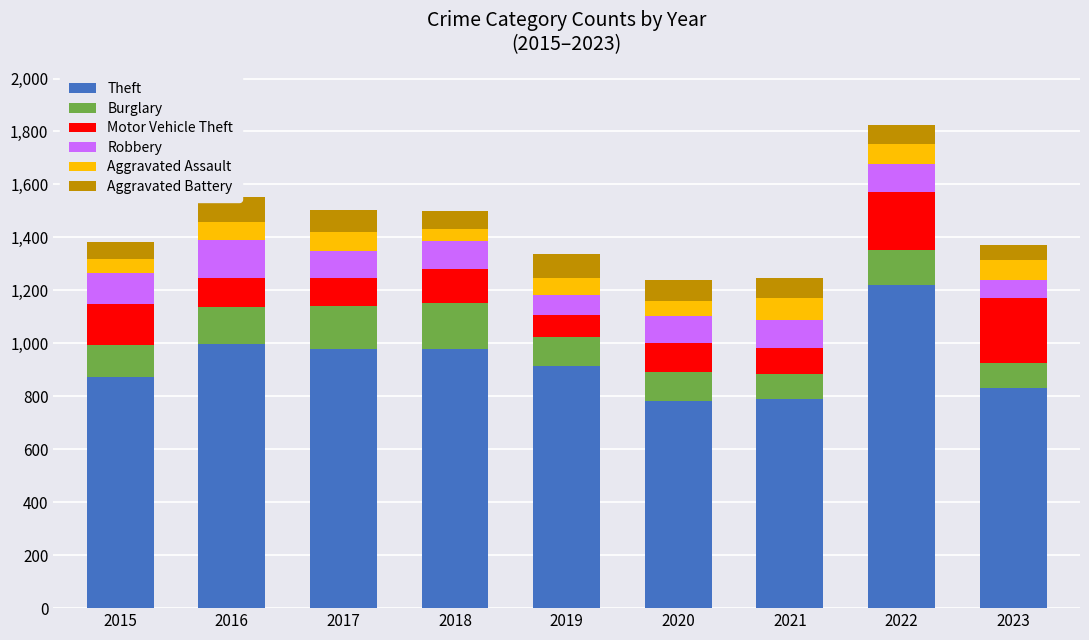

What is the sum of all Aggravated Assault values?

593